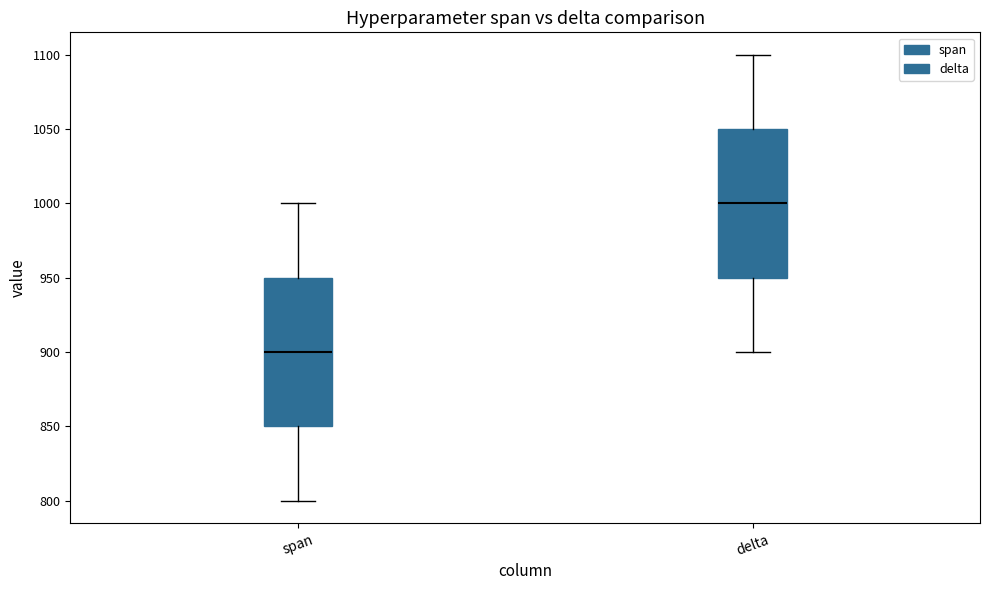

Reading left to right, transcribe this box plot: for each box, give where its median line is, the range the box spans, and where its two whiskers end, as read against the y-axis. The values are not printed on the chart, so give them approximately, as read against the axis.

span: median 900, box 850 to 950, whiskers 800 to 1000
delta: median 1000, box 950 to 1050, whiskers 900 to 1100